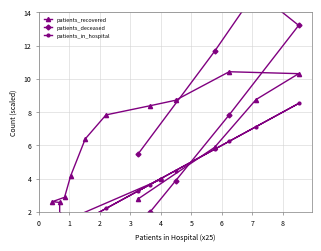

Does the chart have visible grid lines?

Yes